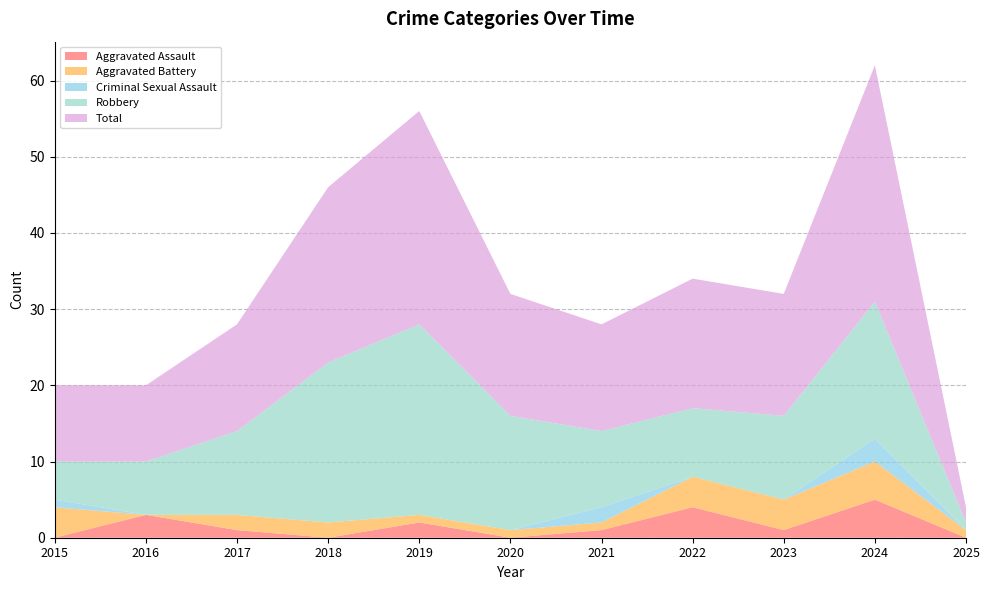

Reading left to right, what are all the values shown in this chart?

Aggravated Assault: 2015=0	2016=3	2017=1	2018=0	2019=2	2020=0	2021=1	2022=4	2023=1	2024=5	2025=0
Aggravated Battery: 2015=4	2016=0	2017=2	2018=2	2019=1	2020=1	2021=1	2022=4	2023=4	2024=5	2025=1
Criminal Sexual Assault: 2015=1	2016=0	2017=0	2018=0	2019=0	2020=0	2021=2	2022=0	2023=0	2024=3	2025=0
Robbery: 2015=5	2016=7	2017=11	2018=21	2019=25	2020=15	2021=10	2022=9	2023=11	2024=18	2025=1
Total: 2015=10	2016=10	2017=14	2018=23	2019=28	2020=16	2021=14	2022=17	2023=16	2024=31	2025=2